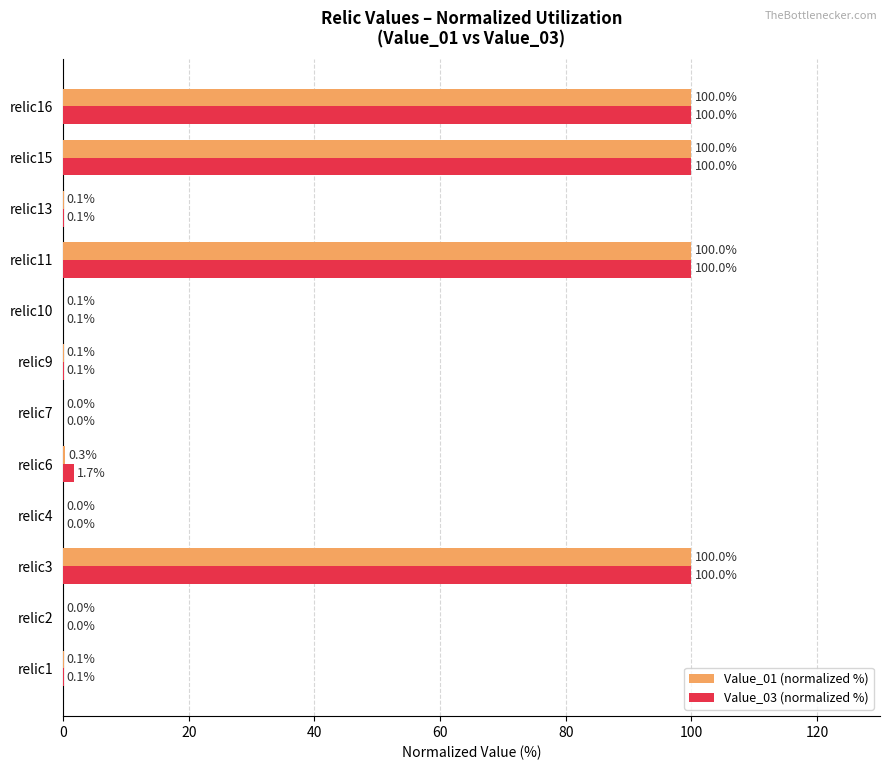

The Value_03 (normalized %) series shows 100.0 at relic3. True or false?

True